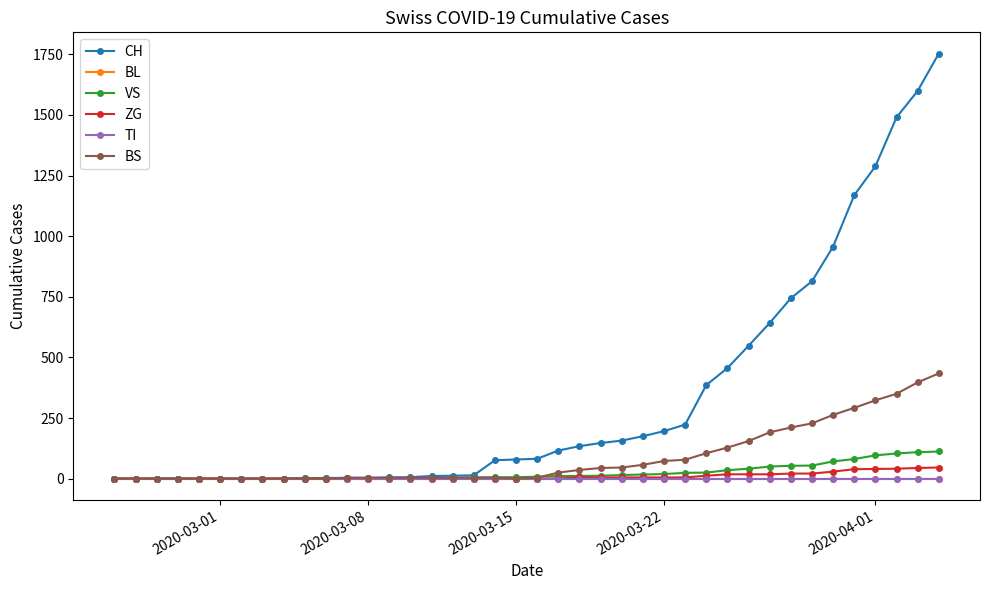

True or false: CH and ZG cross at least once.

False